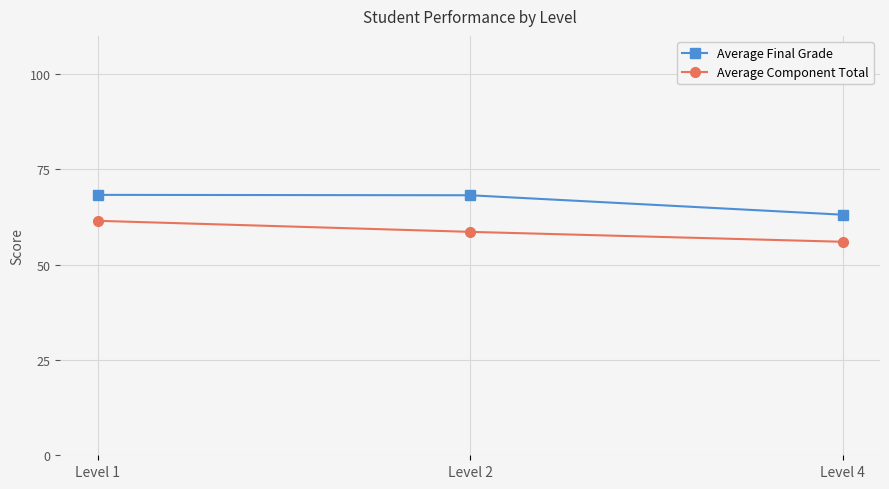

What is the lowest value of the Average Component Total series?

56.0